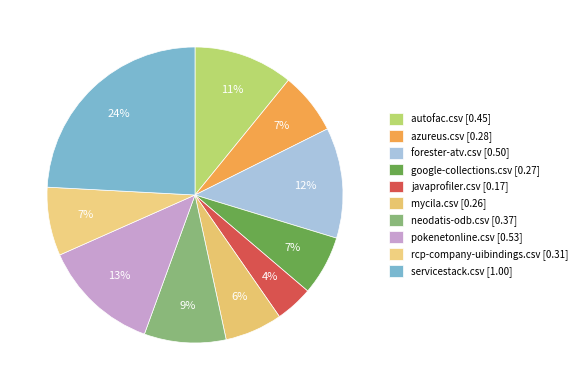

Is there a majority slice in this chart?

No